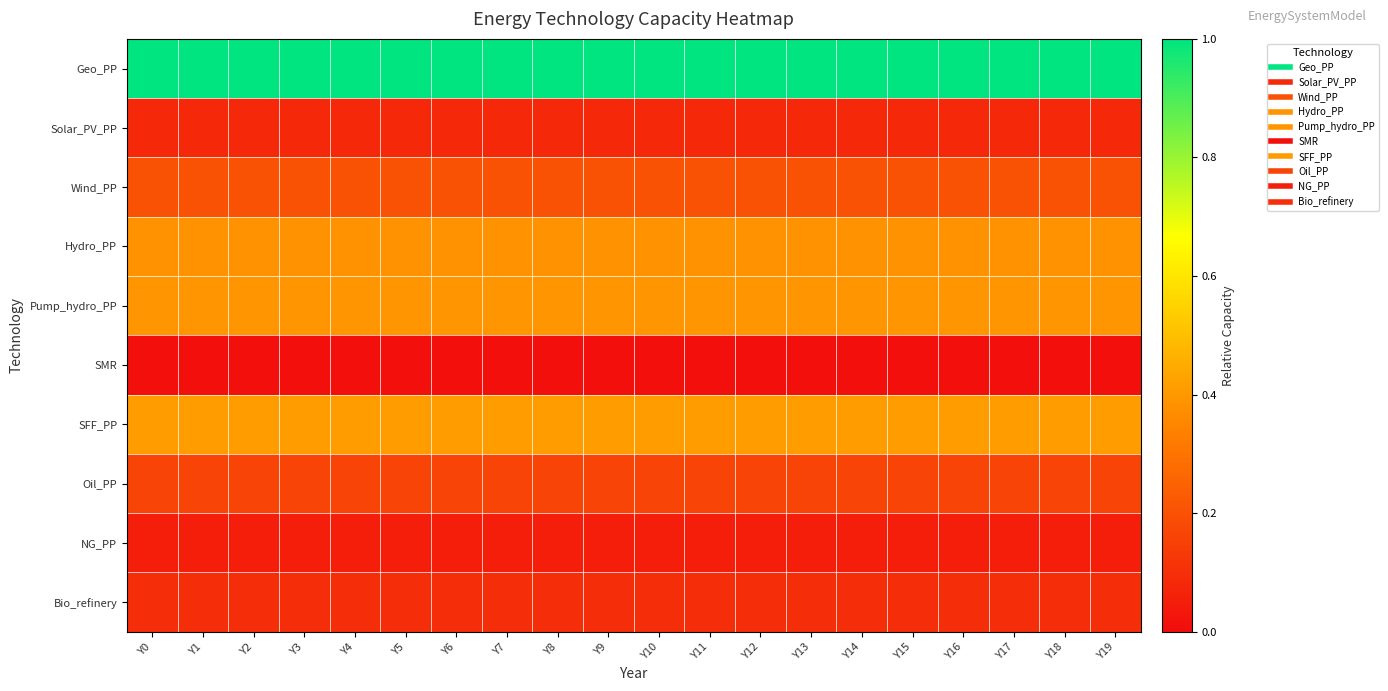

Between Y14 and Y18, which series saw the biggest shift?

Geo_PP